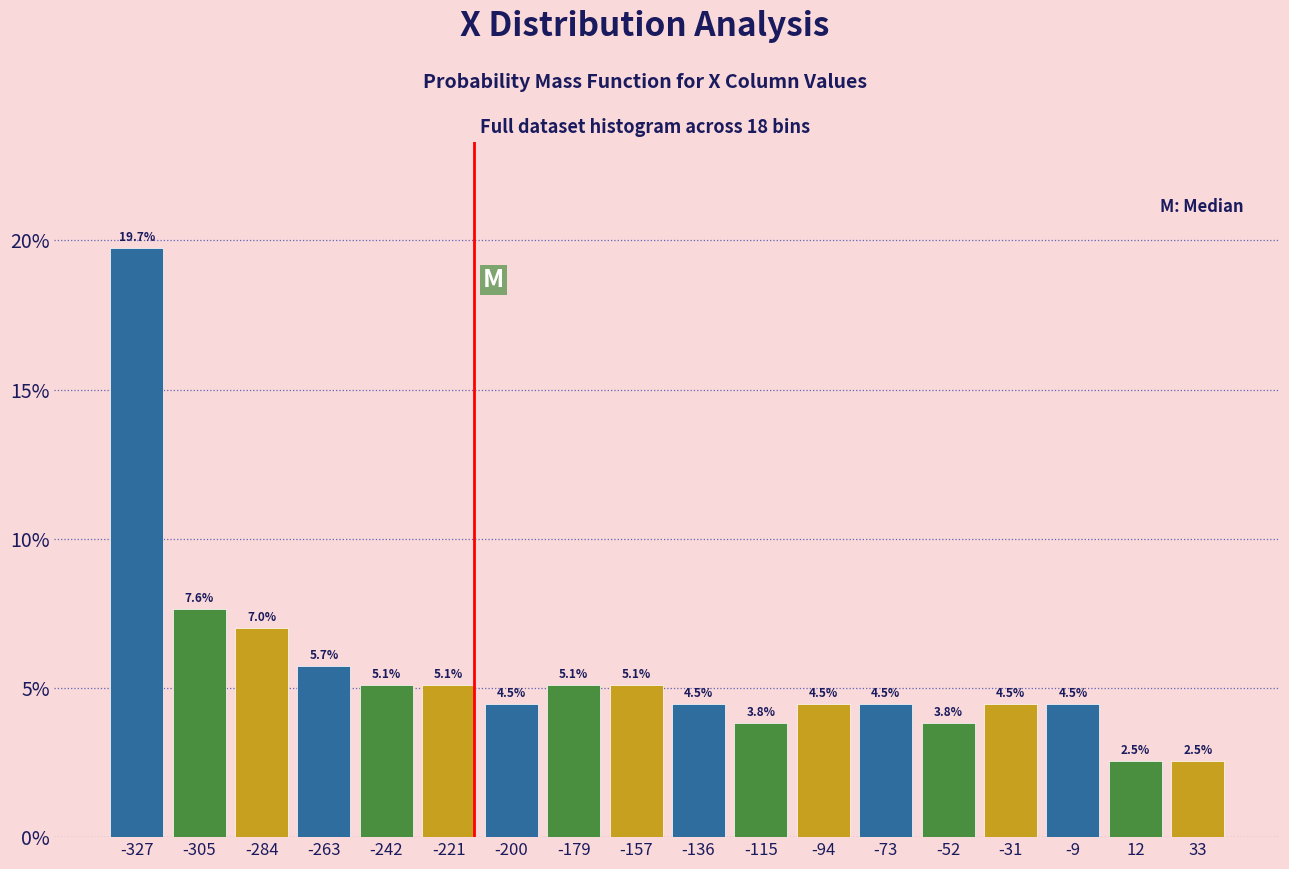

Reading left to right, transcribe this chart: for each bar, give the range it covers on the x-axis and its height. The bar edges are not printed on the chart, so give them approximately, as read against the axis.

-335 to -315: 19.7
-315 to -295: 7.6
-295 to -275: 7.0
-275 to -255: 5.7
-255 to -230: 5.1
-230 to -210: 5.1
-210 to -190: 4.5
-190 to -170: 5.1
-170 to -145: 5.1
-145 to -125: 4.5
-125 to -105: 3.8
-105 to -85: 4.5
-85 to -60: 4.5
-60 to -40: 3.8
-40 to -20: 4.5
-20 to 0: 4.5
0 to 20: 2.5
20 to 45: 2.5